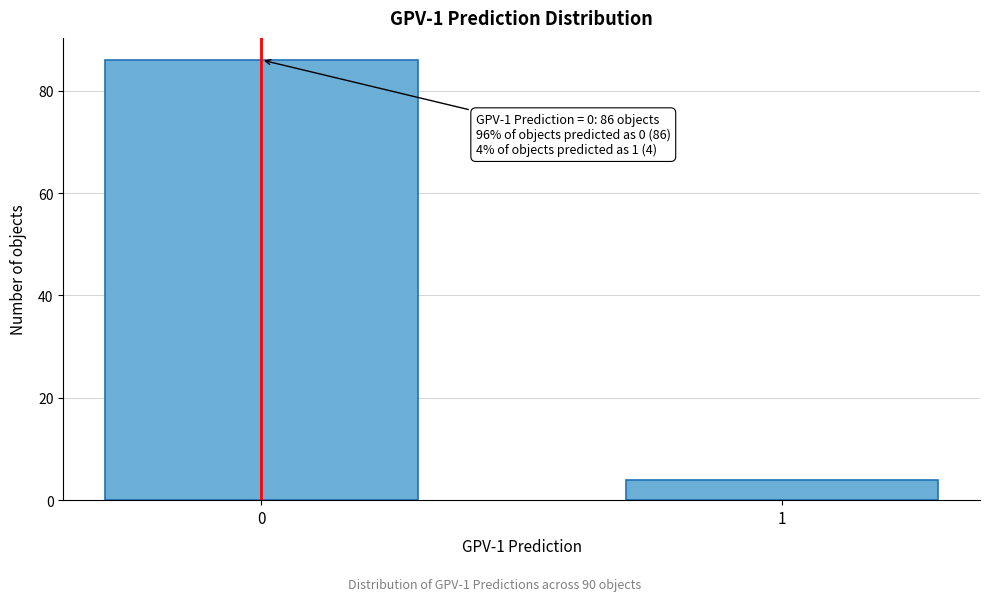

Reading left to right, what are all the values shown in this chart?

86	4